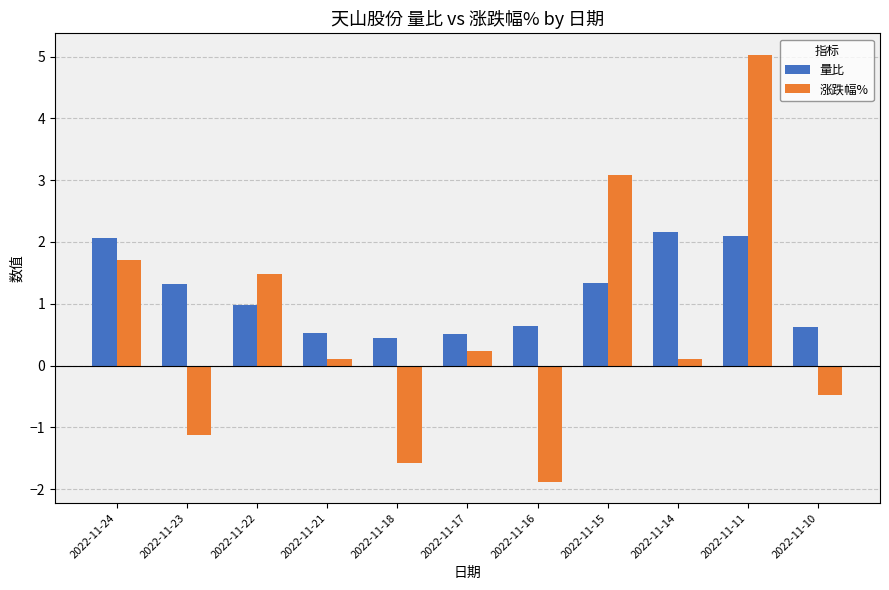

What is the difference between the 涨跌幅% values at 2022-11-23 and 2022-11-14?

1.2